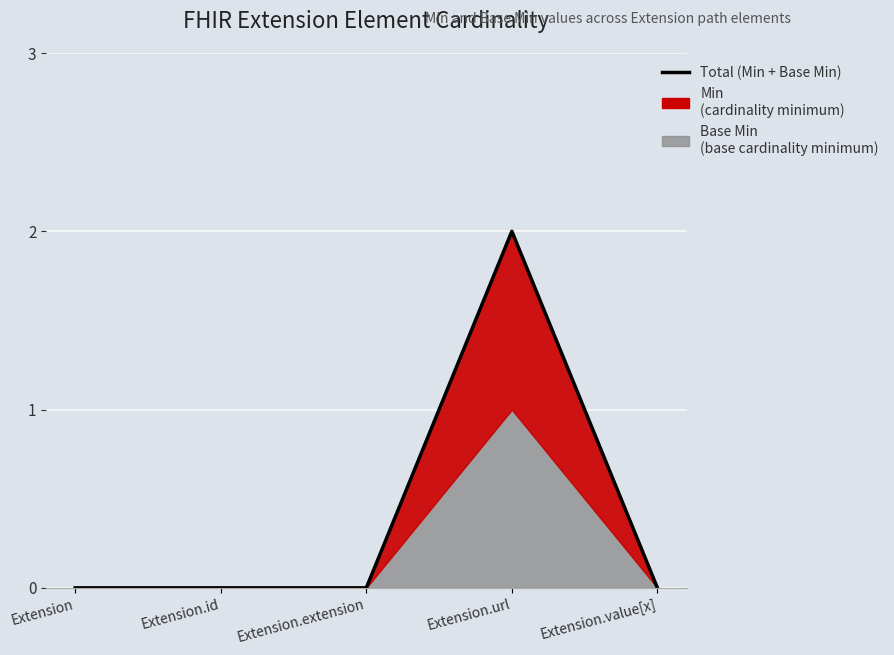

What is the sum of all values?

2